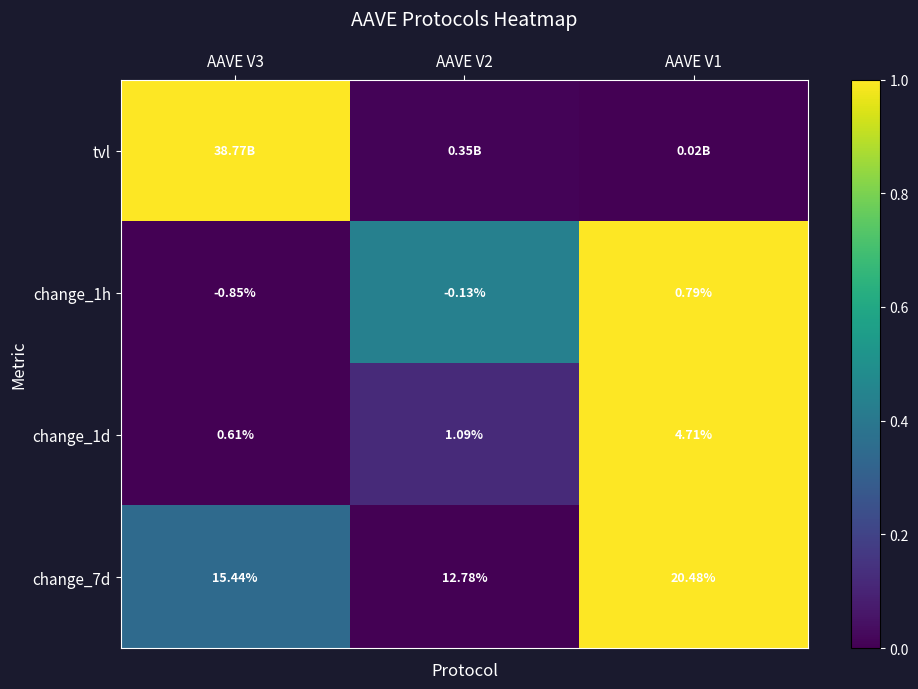

What is the spread (max minus min) of values at AAVE V3?

1.0